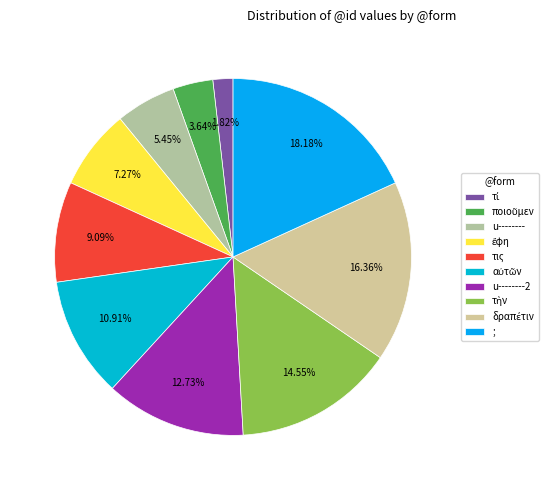

How much of the chart is everything except τὴν?

85.5%